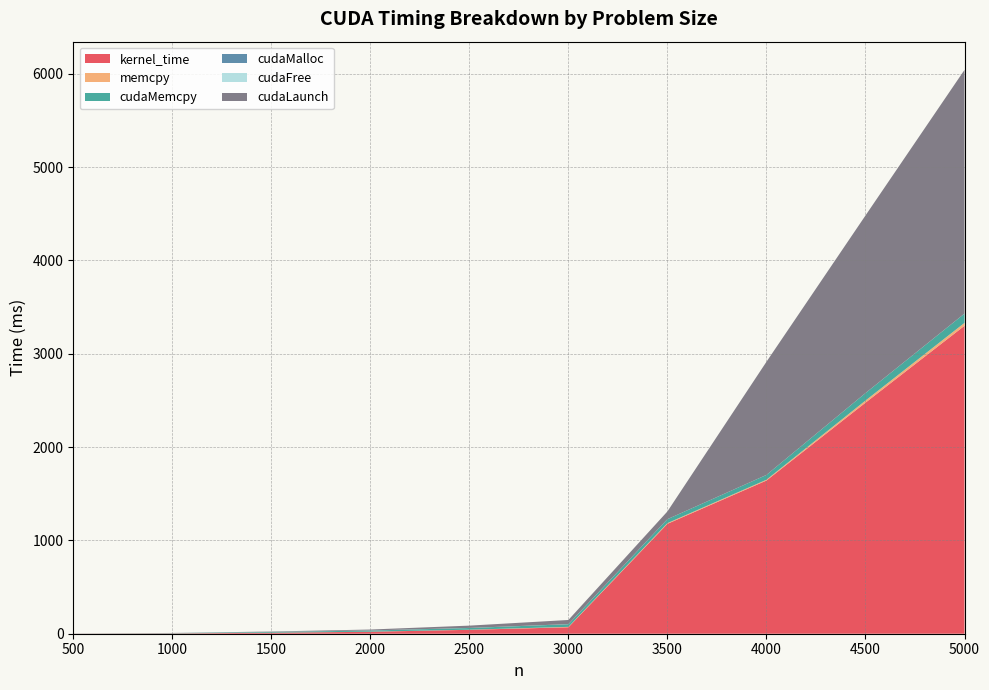

Reading right to left, what are all the values shown in this chart?

kernel_time: 5000=3300.0	4500=2475.7	4000=1641.4	3500=1177.6	3000=69.2	2500=41.9	2000=20.9	1500=10.2	1000=3.1	500=0.6
memcpy: 5000=30.8	4500=22.9	4000=8.7	3500=7.6	3000=4.4	2500=1.3	2000=1.0	1500=0.7	1000=0.5	500=0.4
cudaMemcpy: 5000=99.1	4500=79.7	4000=51.2	3500=42.1	3000=28.2	2500=18.1	2000=11.9	1500=8.0	1000=2.7	500=0.1
cudaMalloc: 5000=0.5	4500=0.3	4000=0.2	3500=0.3	3000=0.2	2500=0.2	2000=0.7	1500=0.6	1000=0.3	500=0.2
cudaFree: 5000=0.1	4500=0.1	4000=0.1	3500=0.1	3000=0.9	2500=0.7	2000=0.6	1500=0.6	1000=0.5	500=0.5
cudaLaunch: 5000=2611.4	4500=1902.6	4000=1212.2	3500=82.7	3000=44.5	2500=24.6	2000=9.8	1500=3.6	1000=1.2	500=0.8